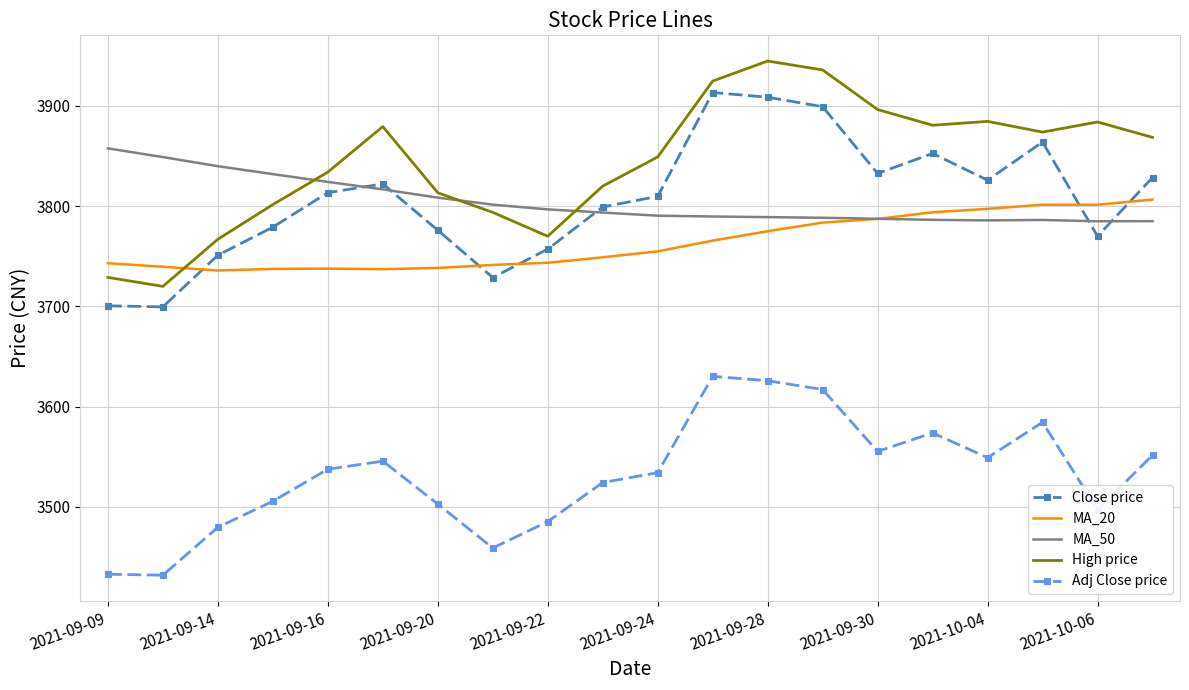

What is the greatest value displayed?

3944.8